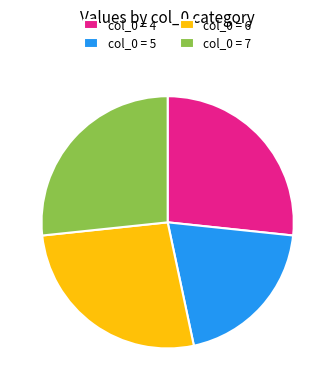

Which slice is the smallest?

col_0 = 5